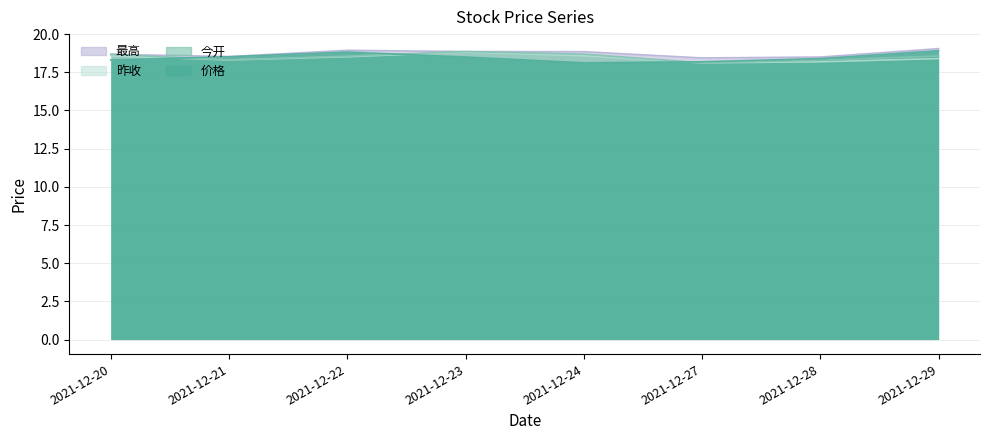

Reading left to right, what are all the values shown in this chart?

价格: 18.3	18.5	18.8	18.5	18.1	18.2	18.4	18.9
今开: 18.7	18.3	18.6	18.9	18.7	18.1	18.3	18.6
昨收: 18.6	18.3	18.5	18.8	18.6	18.1	18.2	18.4
最高: 18.7	18.5	18.9	18.9	18.9	18.4	18.5	19.1